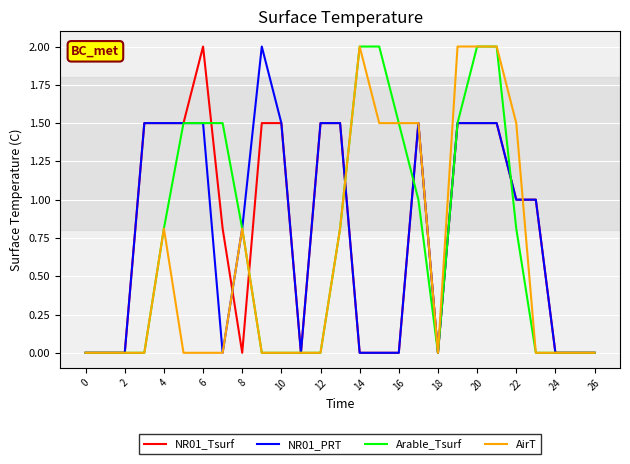

What is the maximum value for AirT?

2.0